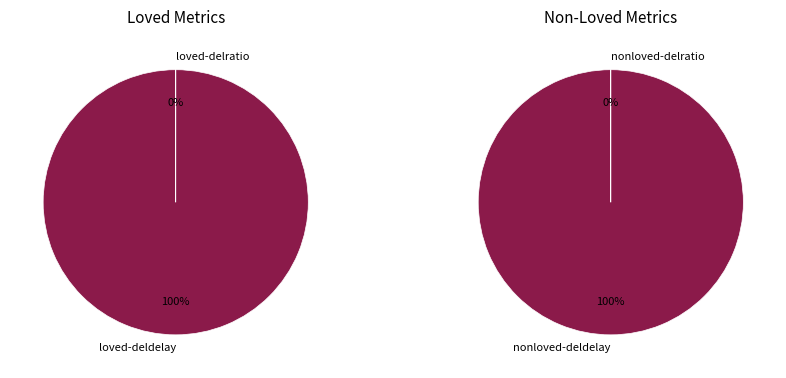

Which slice represents more than half of the pie?

nonloved-deldelay